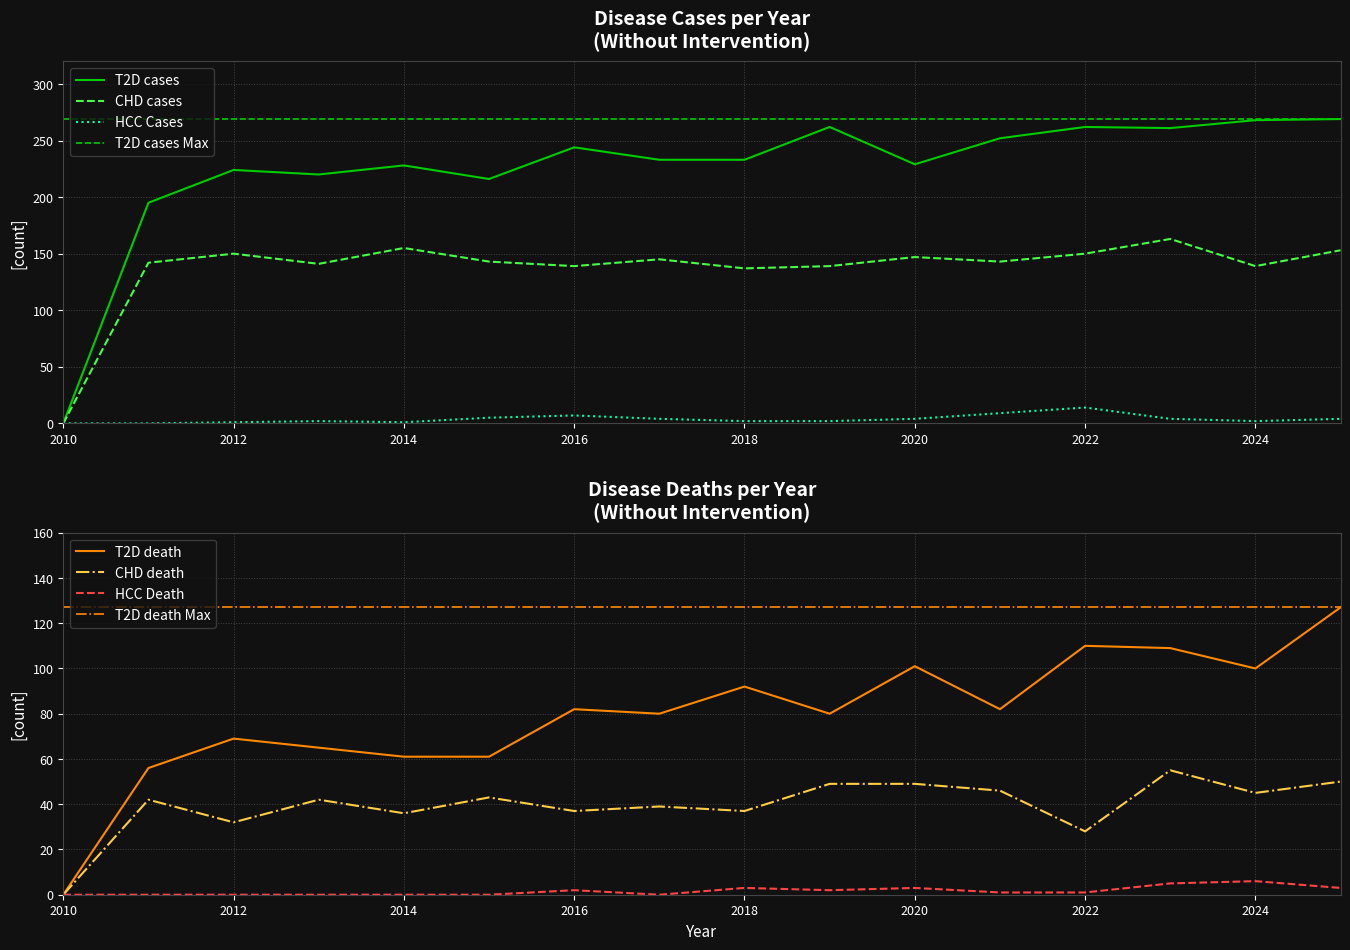

Reading left to right, extract all data points from this chart.

T2D cases: 2010=0	2011=195	2012=224	2013=220	2014=228	2015=216	2016=244	2017=233	2018=233	2019=262	2020=229	2021=252	2022=262	2023=261	2024=268	2025=269
CHD cases: 2010=0	2011=142	2012=150	2013=141	2014=155	2015=143	2016=139	2017=145	2018=137	2019=139	2020=147	2021=143	2022=150	2023=163	2024=139	2025=153
T2D death: 2010=0	2011=56	2012=69	2013=65	2014=61	2015=61	2016=82	2017=80	2018=92	2019=80	2020=101	2021=82	2022=110	2023=109	2024=100	2025=127
CHD death: 2010=0	2011=42	2012=32	2013=42	2014=36	2015=43	2016=37	2017=39	2018=37	2019=49	2020=49	2021=46	2022=28	2023=55	2024=45	2025=50
HCC Cases: 2010=0	2011=0	2012=1	2013=2	2014=1	2015=5	2016=7	2017=4	2018=2	2019=2	2020=4	2021=9	2022=14	2023=4	2024=2	2025=4
HCC Death: 2010=0	2011=0	2012=0	2013=0	2014=0	2015=0	2016=2	2017=0	2018=3	2019=2	2020=3	2021=1	2022=1	2023=5	2024=6	2025=3